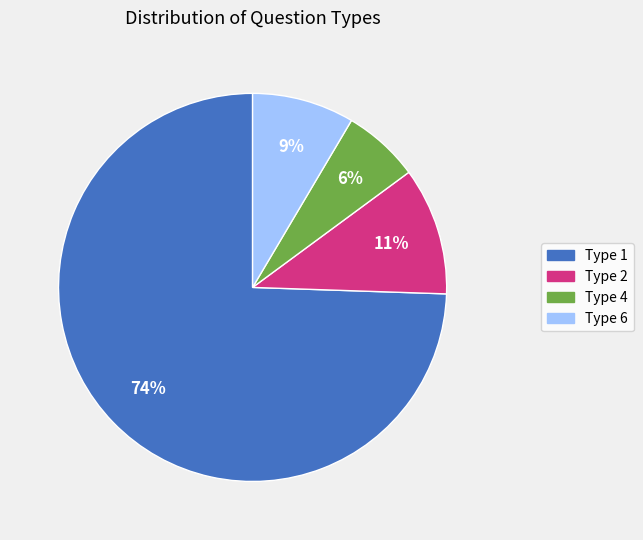

To the nearest percent, what is the difference between the largest and smallest slice percentages?

68%